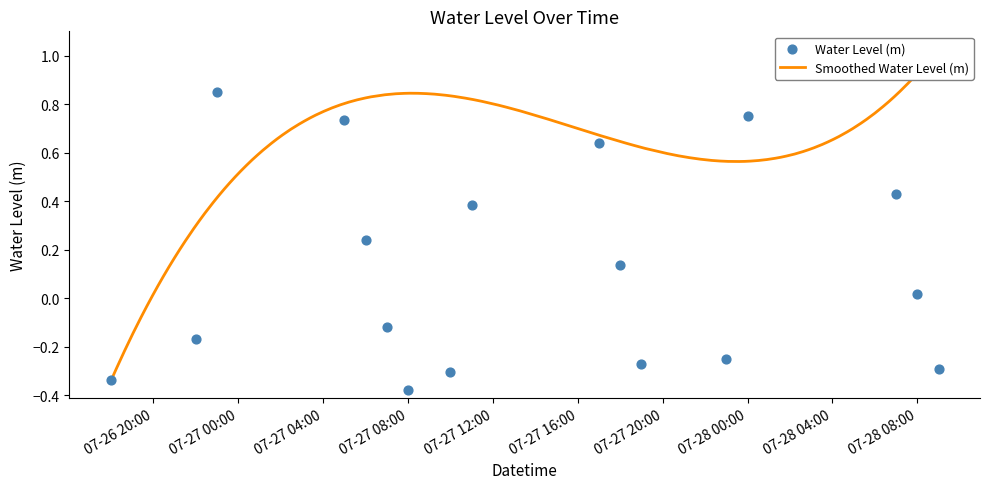

Between 2023-07-26 21:00:00 and 2023-07-28 04:00:00, which is larger?

2023-07-28 04:00:00